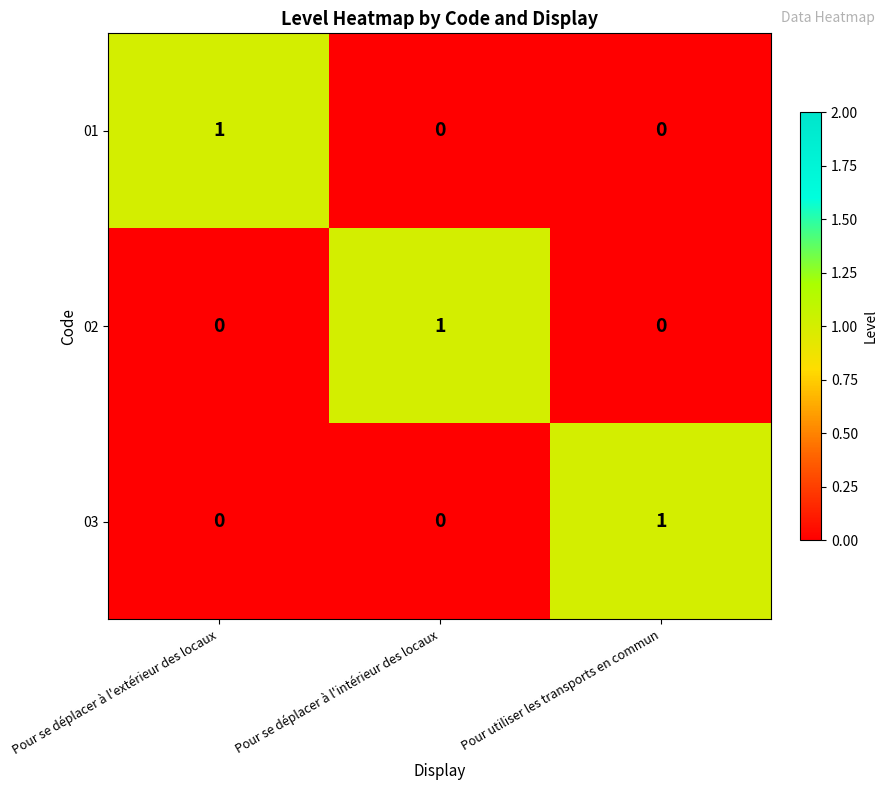

Reading left to right, what are all the values shown in this chart?

01: Pour se déplacer à l'extérieur des locaux=1	Pour se déplacer à l'intérieur des locaux=0	Pour utiliser les transports en commun=0
02: Pour se déplacer à l'extérieur des locaux=0	Pour se déplacer à l'intérieur des locaux=1	Pour utiliser les transports en commun=0
03: Pour se déplacer à l'extérieur des locaux=0	Pour se déplacer à l'intérieur des locaux=0	Pour utiliser les transports en commun=1